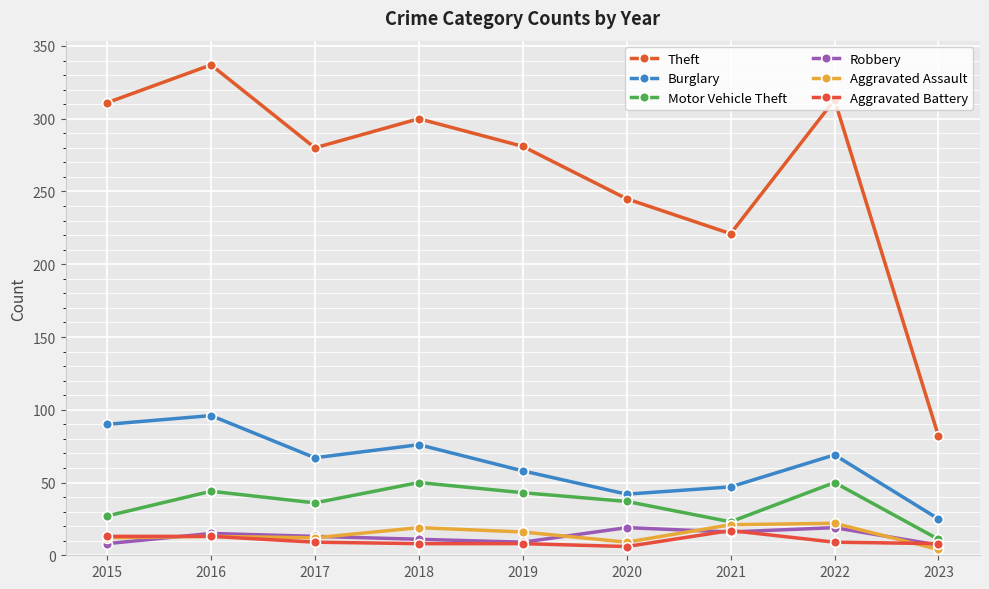

The value of Robbery at 2018 is 5. True or false?

False